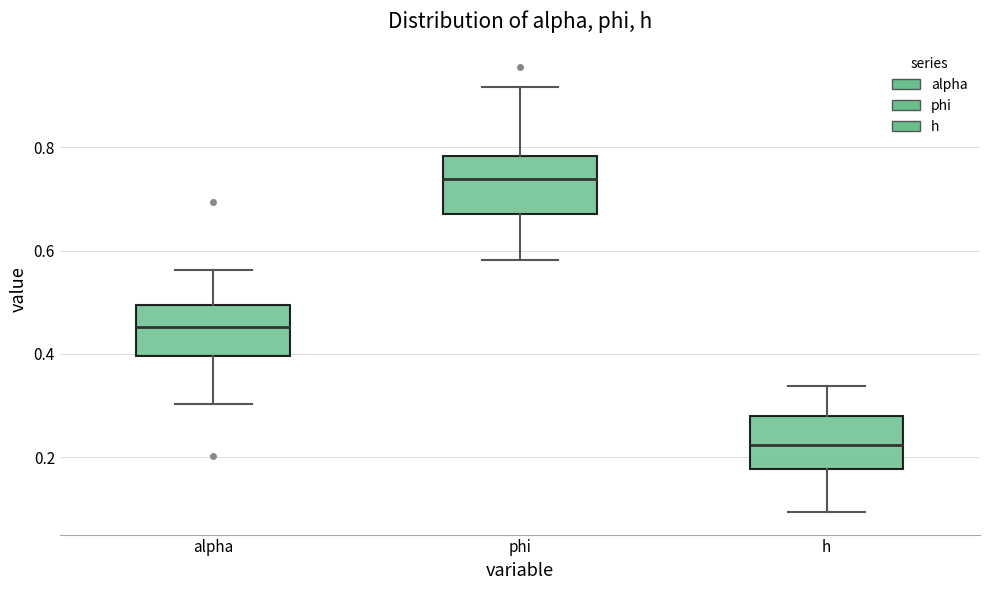

Reading left to right, read every box against the y-axis: the position of its median line, the range the box covers, and the ends of its whiskers. The values are not printed on the chart, so give them approximately, as read against the axis.

alpha: median 0.46, box 0.40 to 0.50, whiskers 0.30 to 0.56
phi: median 0.74, box 0.68 to 0.78, whiskers 0.58 to 0.92
h: median 0.22, box 0.18 to 0.28, whiskers 0.10 to 0.34